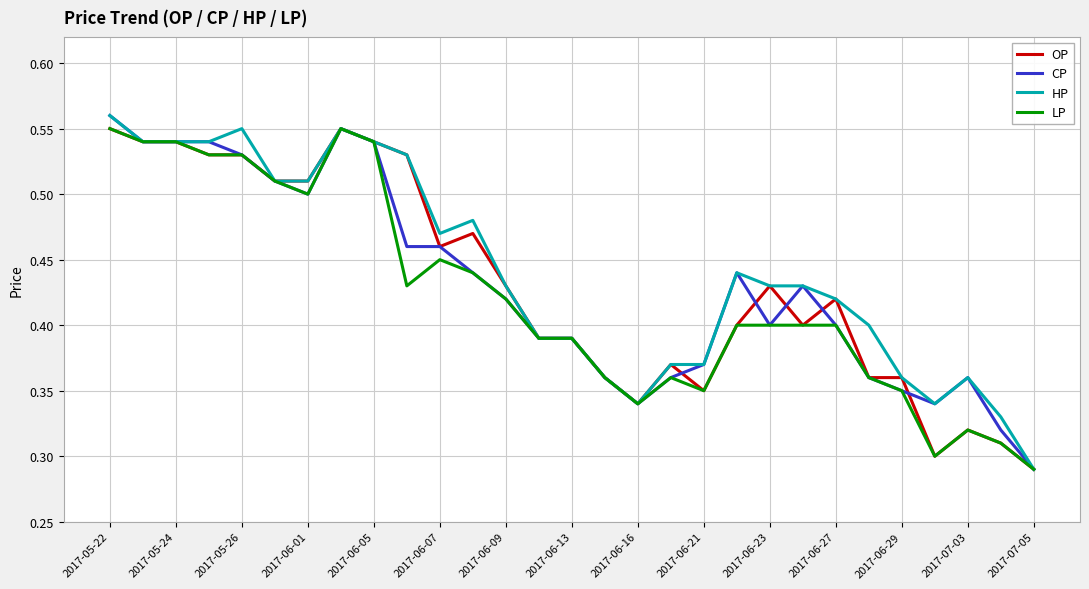

Which category has the lowest value across all series?

2017-07-05